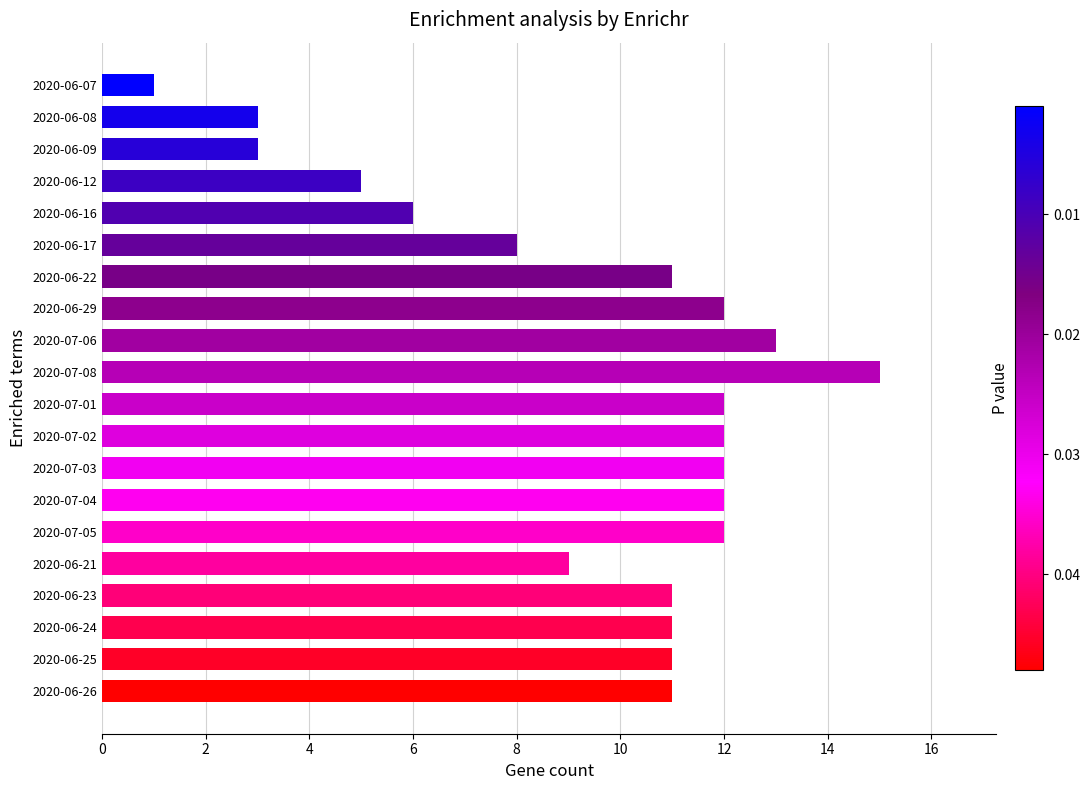

What is the label of the 9th bar from the top?

2020-07-06